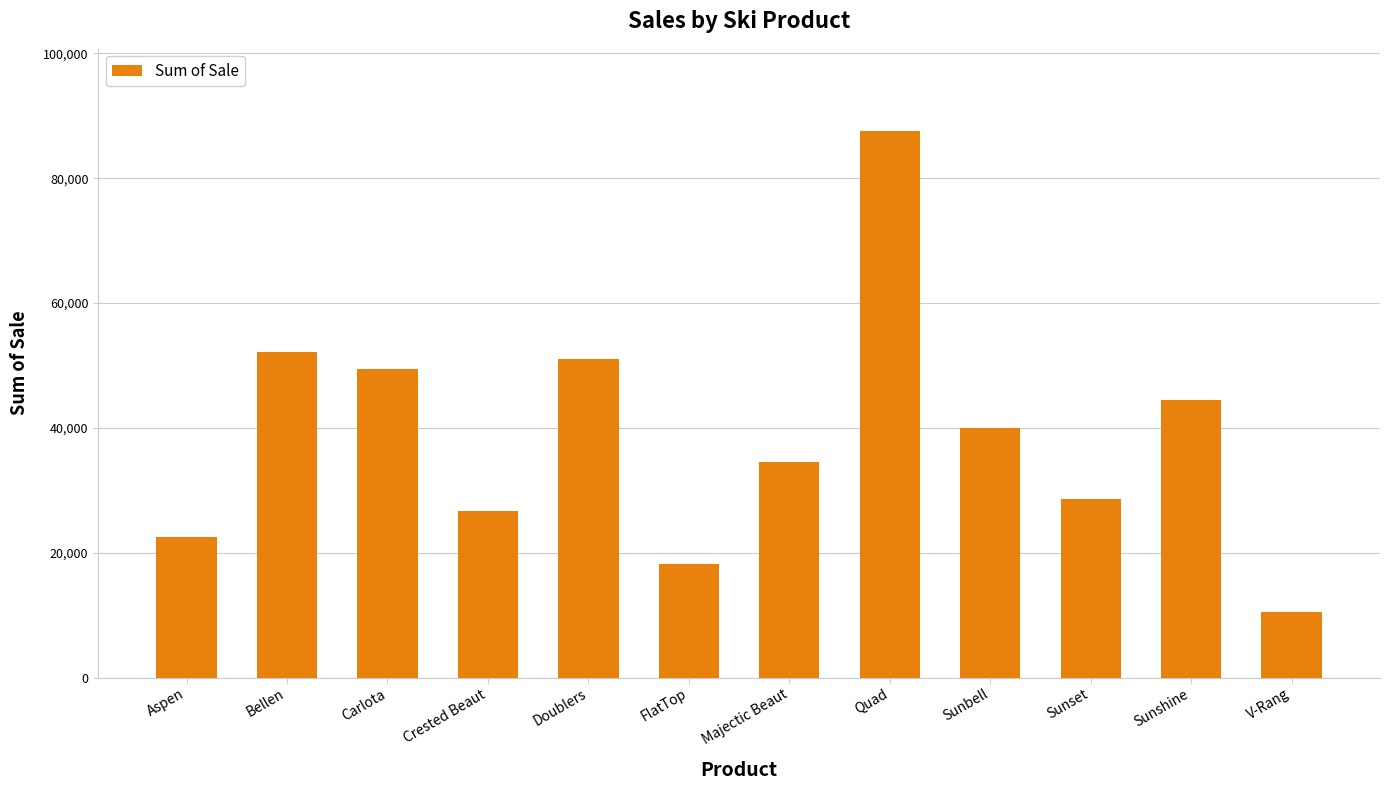

What is the label of the 4th bar from the left?

Crested Beaut